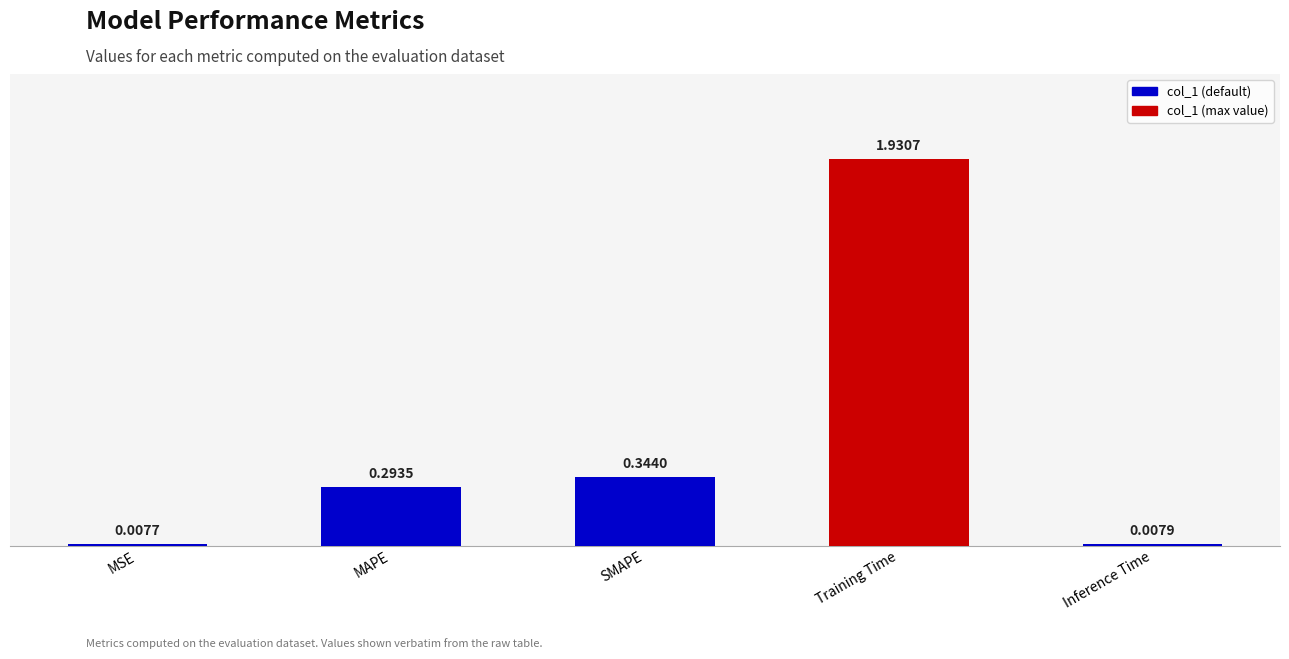

Which label corresponds to the smallest value in the chart?

MSE